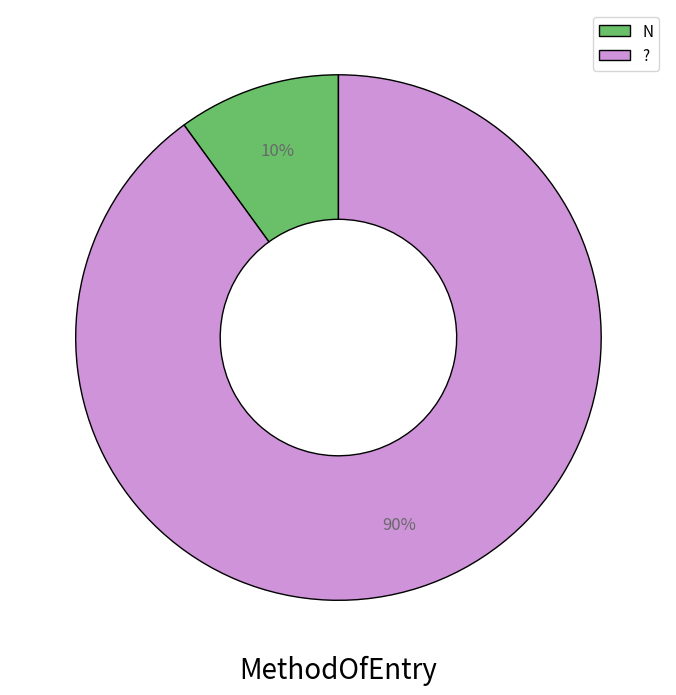

Count the number of slices in the pie.

2